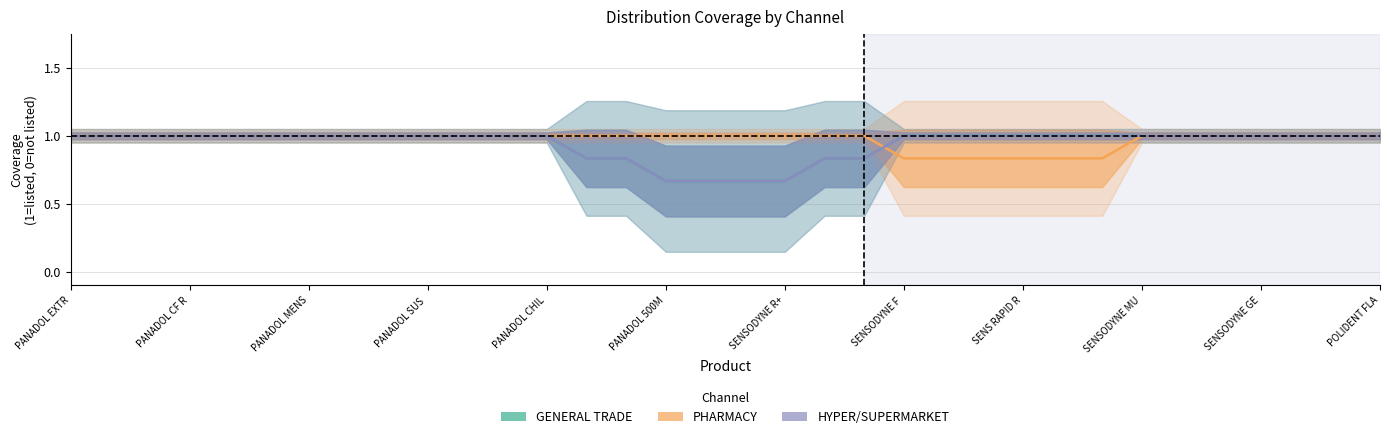

How many lines are shown in the chart?

3